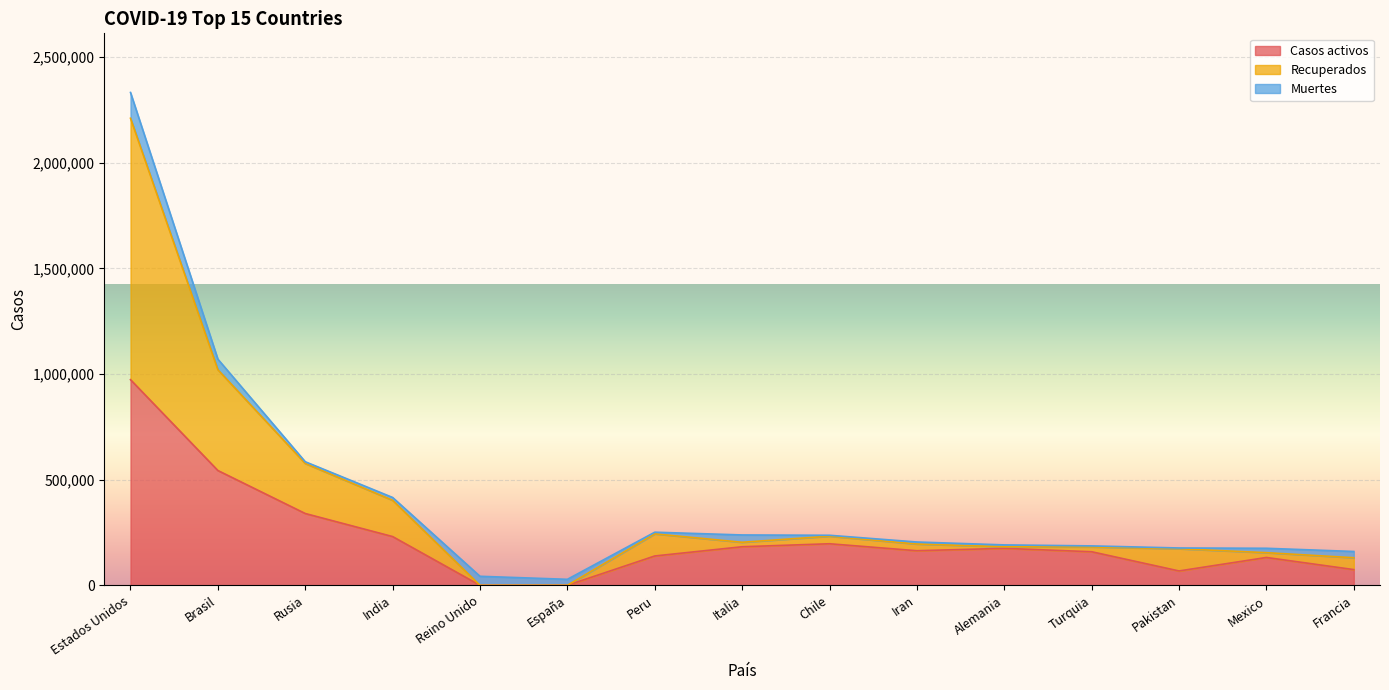

What is the label of the 9th point from the right?

Peru